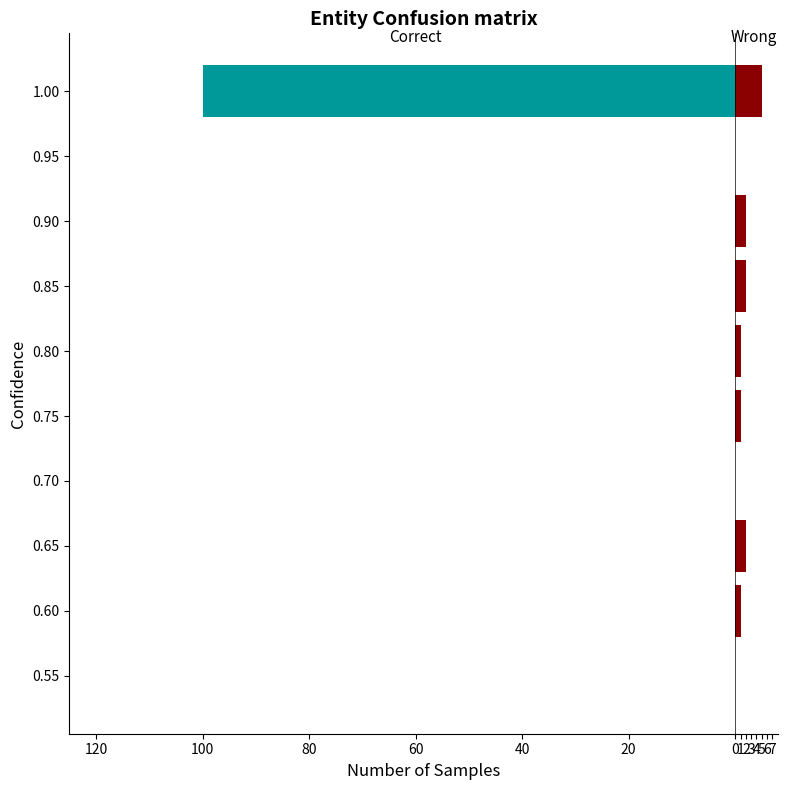

How many bars are there in total?

20